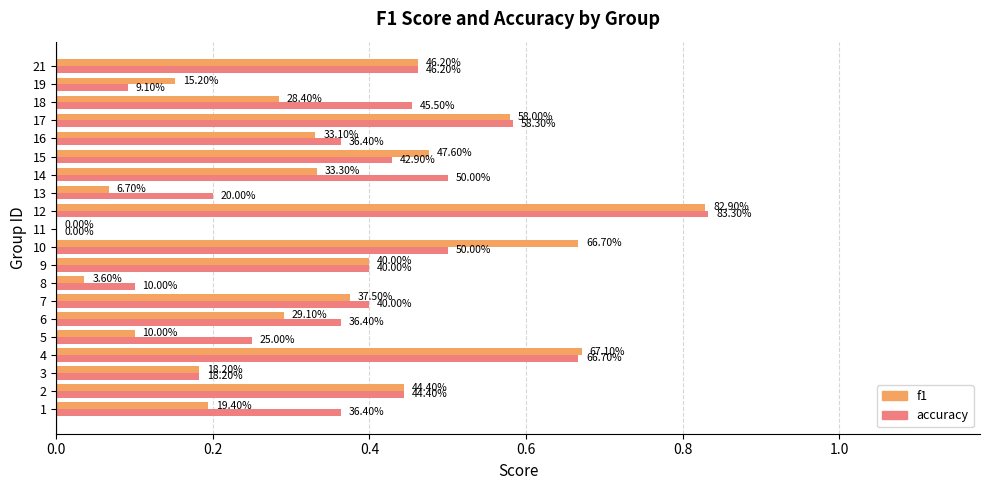

At how many categories does at least one series exceed 0?

19